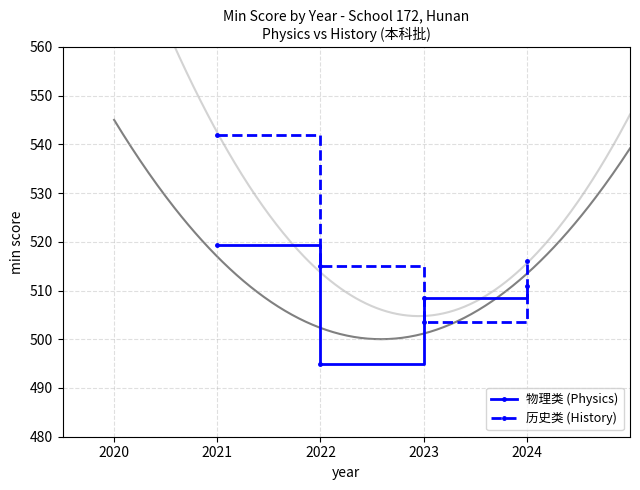

The value of 历史类 (History) at 2022 is 737.9. True or false?

False